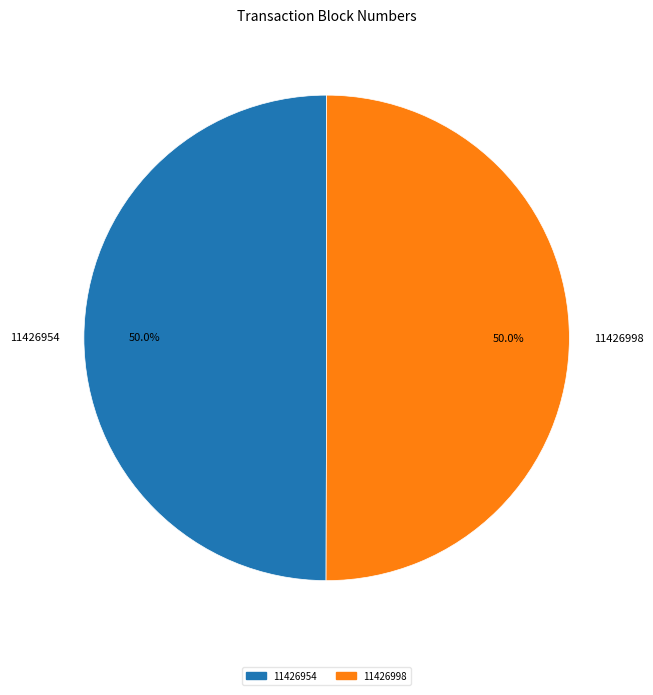

Is it true that 11426954 is 42% of the pie?

False